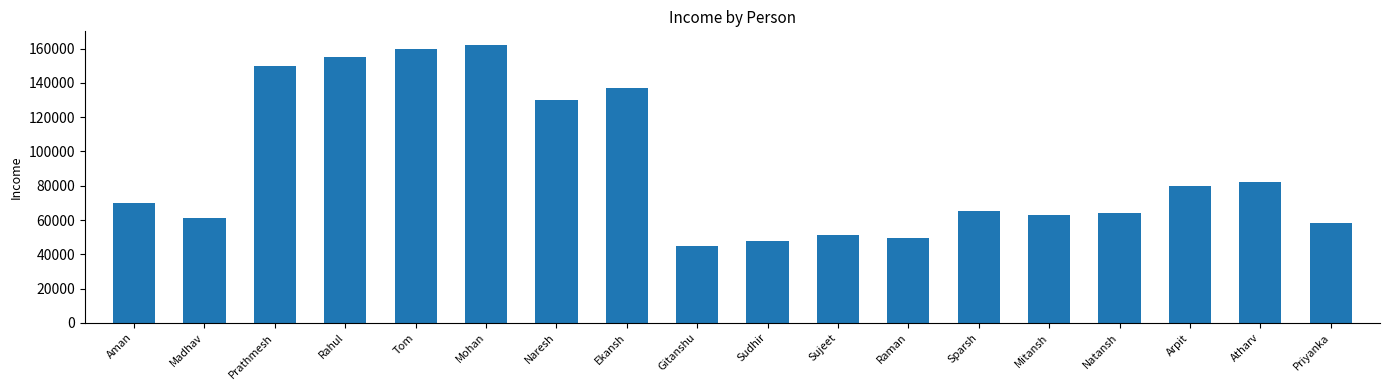

What is the value of the 10th bar from the left?

48000